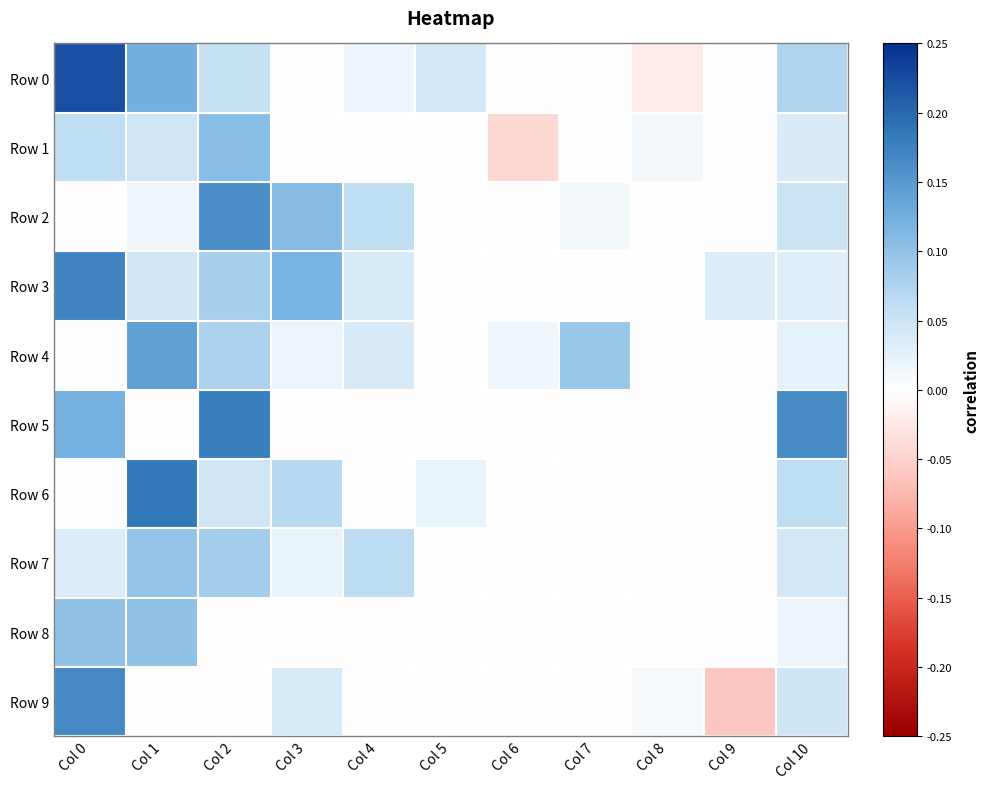

What is the spread (max minus min) of values at Col 0?

0.2